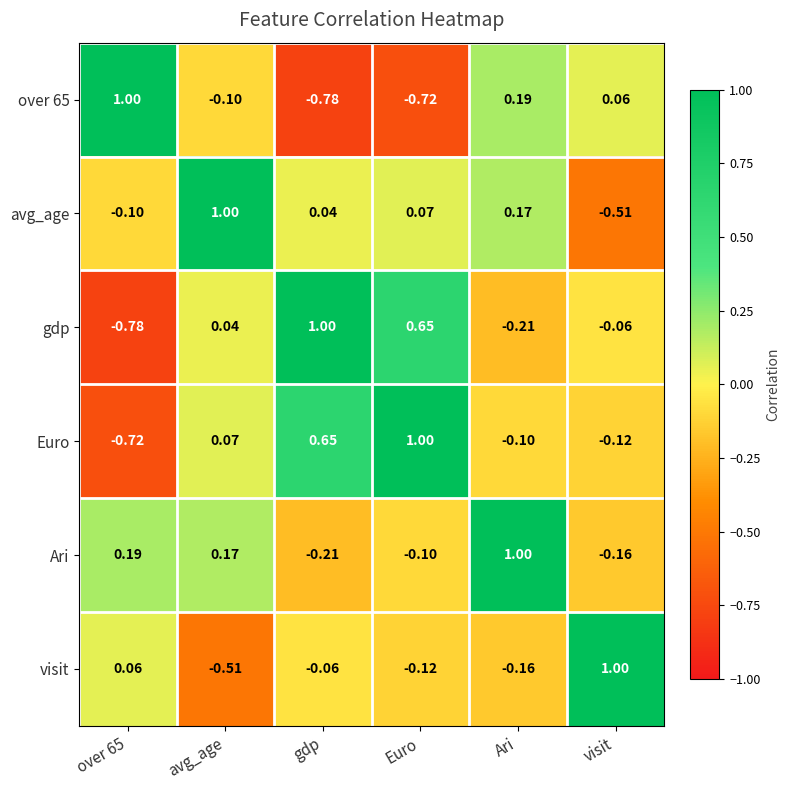

Count the number of categories in the chart.

6